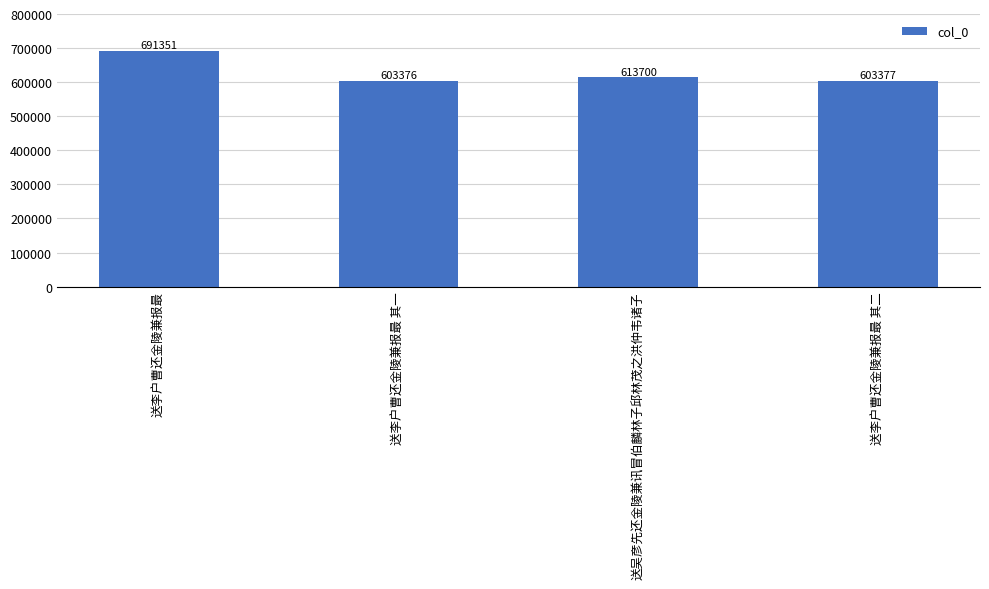

What is the change in value from 送李户曹还金陵兼报最 to 送李户曹还金陵兼报最 其二?

-87974